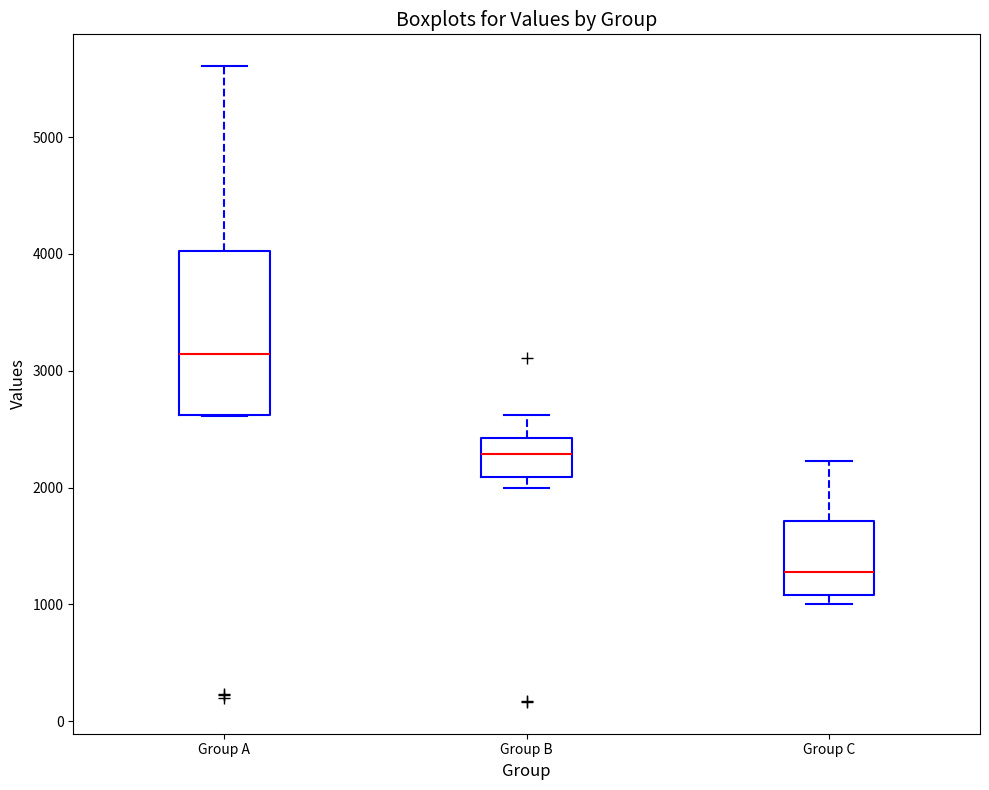

Reading left to right, transcribe this box plot: for each box, give where its median line is, the range the box spans, and where its two whiskers end, as read against the y-axis. The values are not printed on the chart, so give them approximately, as read against the axis.

Group A: median 3100, box 2600 to 4000, whiskers 2600 to 5600
Group B: median 2300, box 2100 to 2400, whiskers 2000 to 2600
Group C: median 1300, box 1100 to 1700, whiskers 1000 to 2200